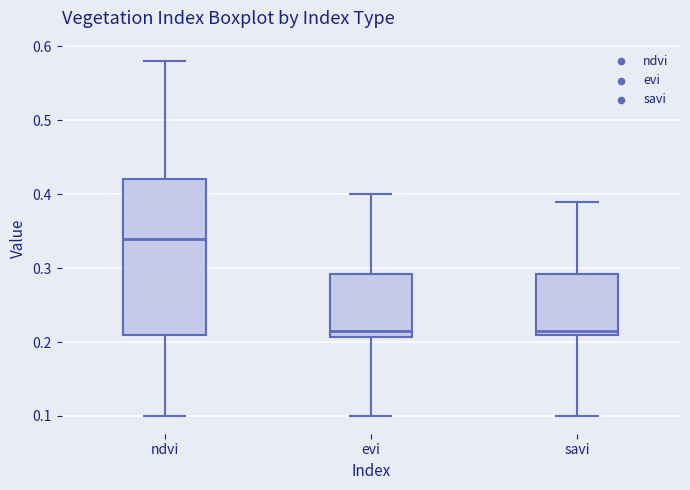

Where is the upper edge of the box for ndvi on the y-axis? The values are not printed on the chart, so give them approximately, as read against the axis.

0.42